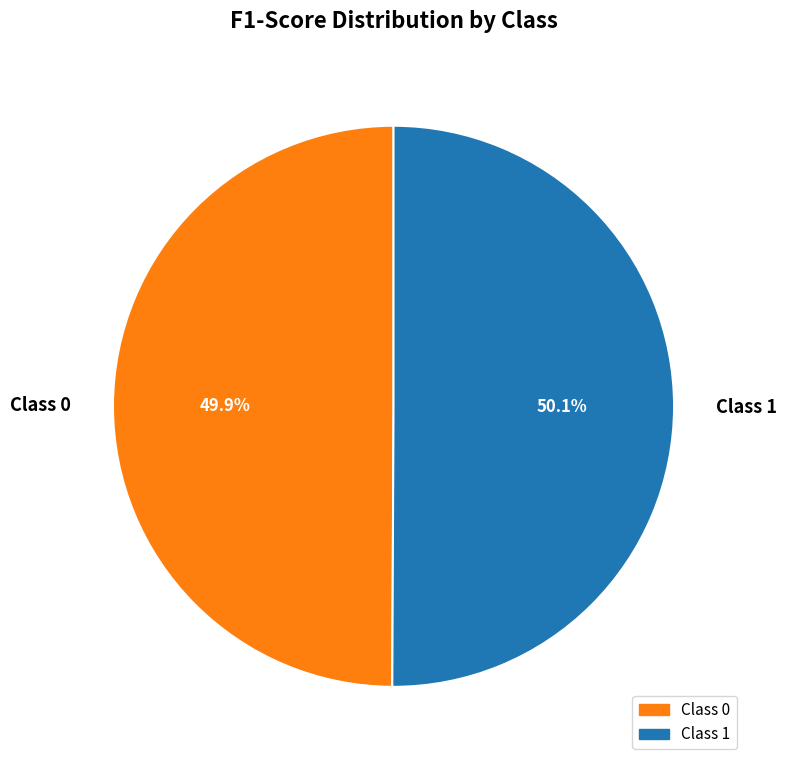

Is there any slice that represents more than half of the pie?

Yes